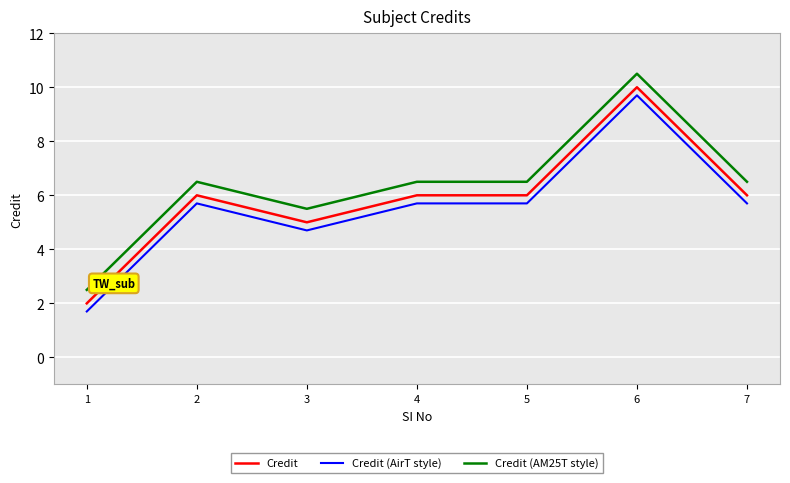

At which category does the chart reach its minimum across all series?

1